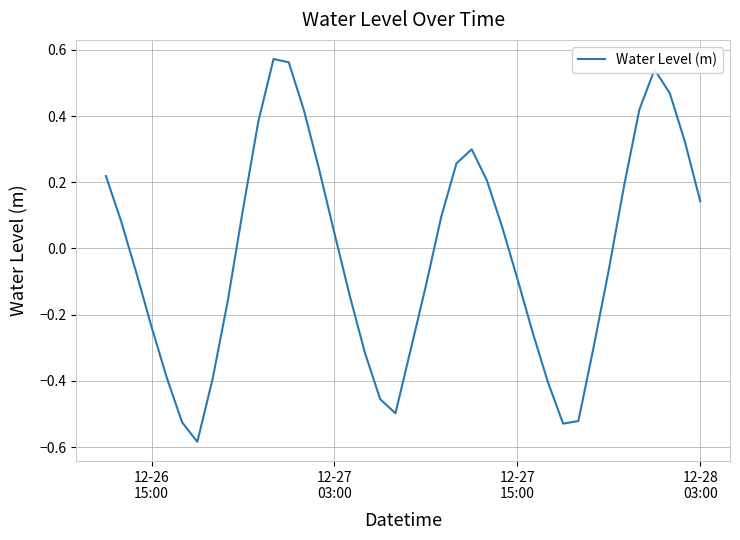

Does the chart display data point markers on the line(s)?

No